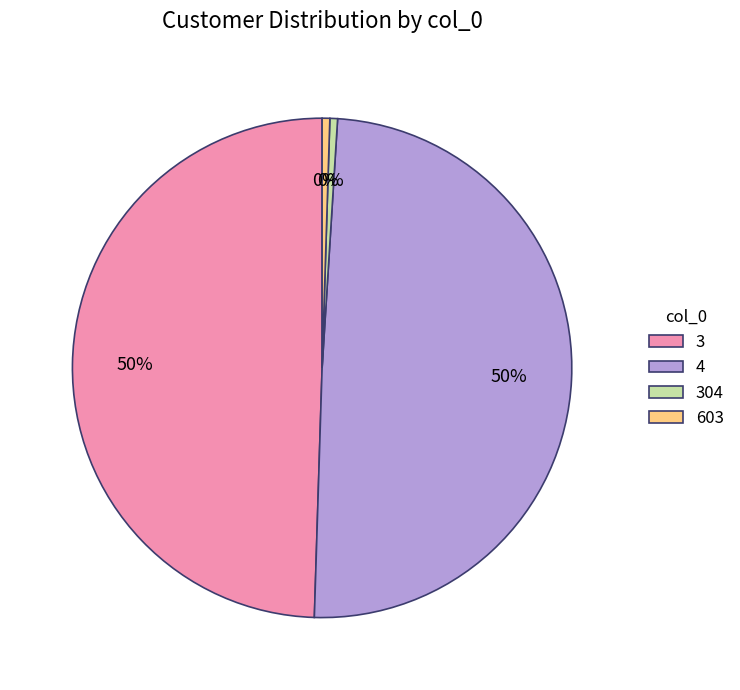

To the nearest percent, what percentage of the pie is 3?

50%